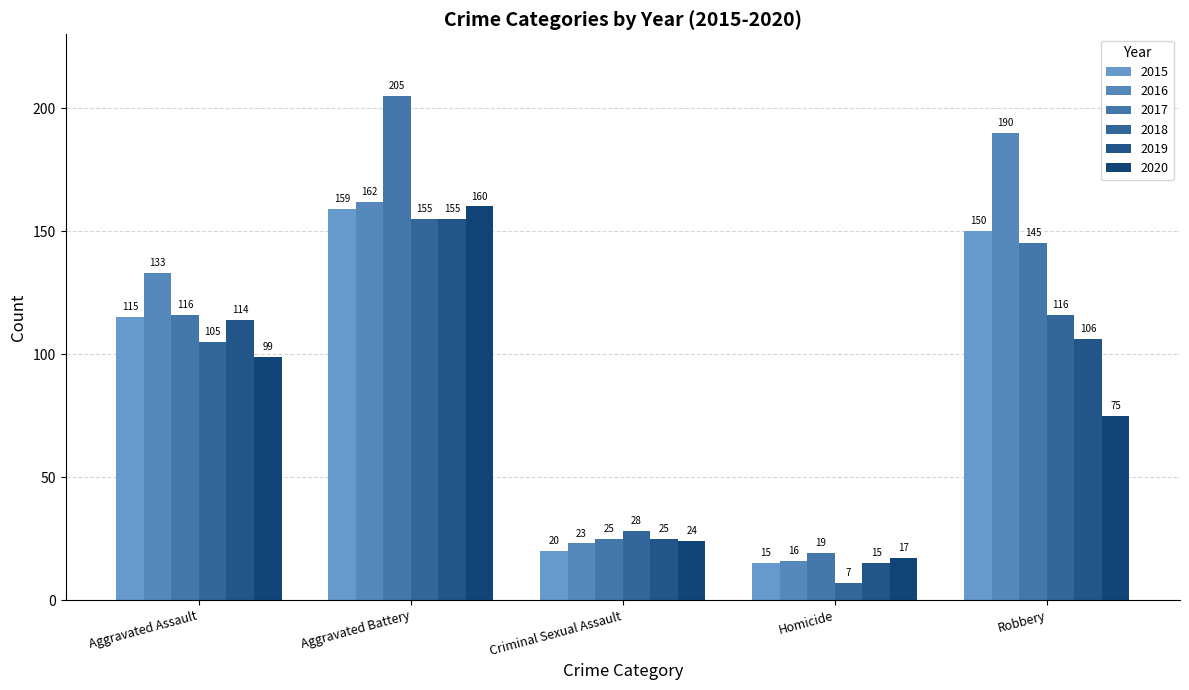

What is the total value across all series at Aggravated Battery?

996